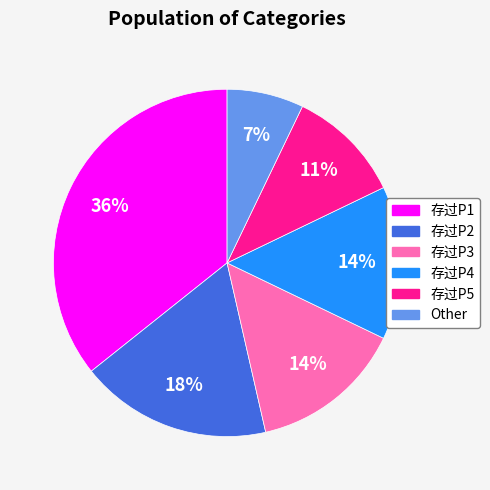

Do 存过P1 and 存过P5 together represent more than half of the pie?

No